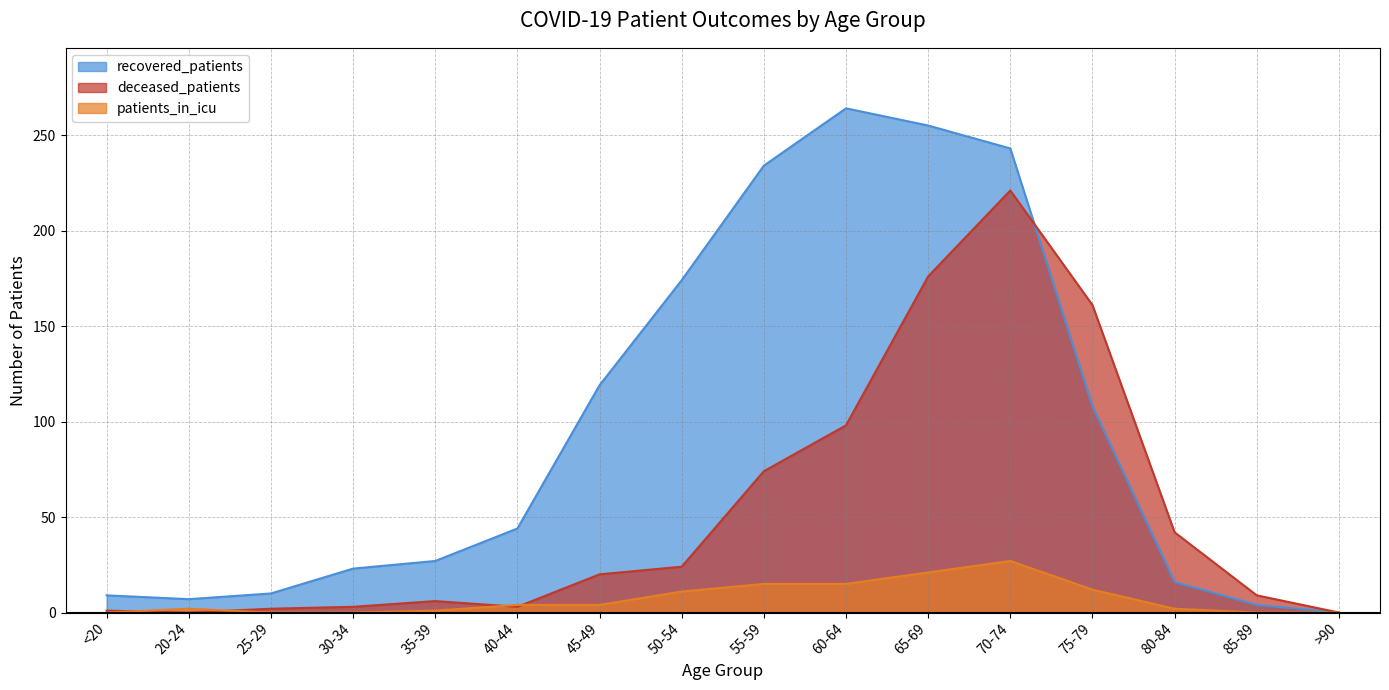

What is the label of the 3rd point from the right?

80-84